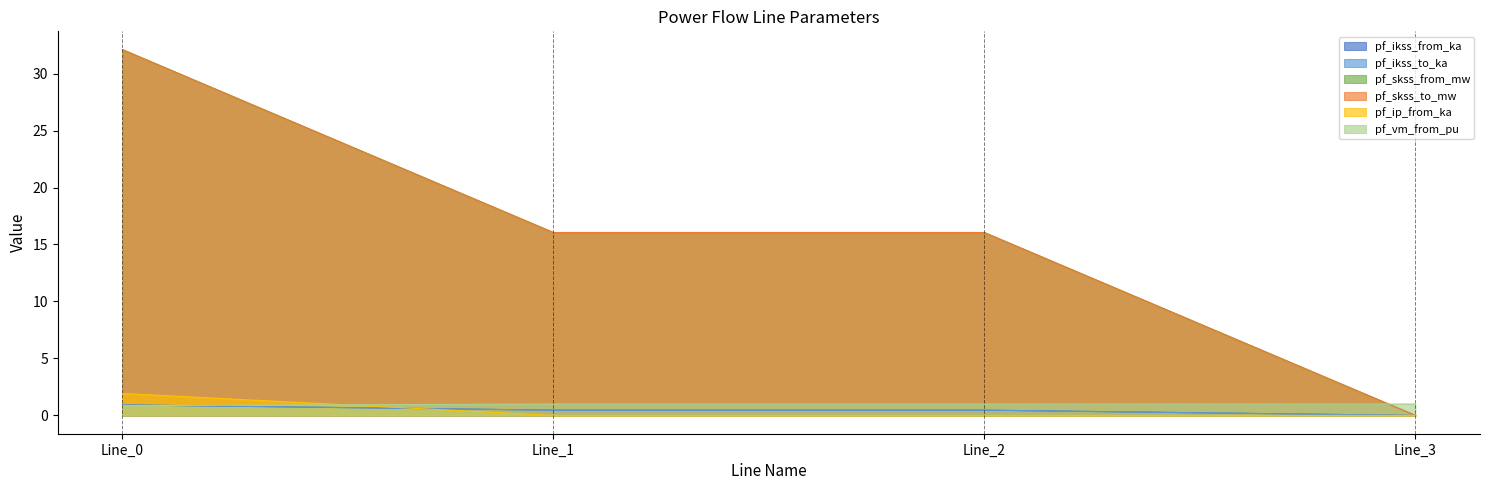

Reading left to right, extract all data points from this chart.

pf_ikss_from_ka: Line_0=0.9	Line_1=0.5	Line_2=0.5	Line_3=0.0
pf_ikss_to_ka: Line_0=0.9	Line_1=0.5	Line_2=0.5	Line_3=0.0
pf_skss_from_mw: Line_0=32.1	Line_1=16.0	Line_2=16.0	Line_3=0.0
pf_skss_to_mw: Line_0=32.1	Line_1=16.0	Line_2=16.0	Line_3=0.0
pf_ip_from_ka: Line_0=1.9	Line_1=0.0	Line_2=0.0	Line_3=0.0
pf_vm_from_pu: Line_0=0.9	Line_1=1.0	Line_2=1.0	Line_3=1.0